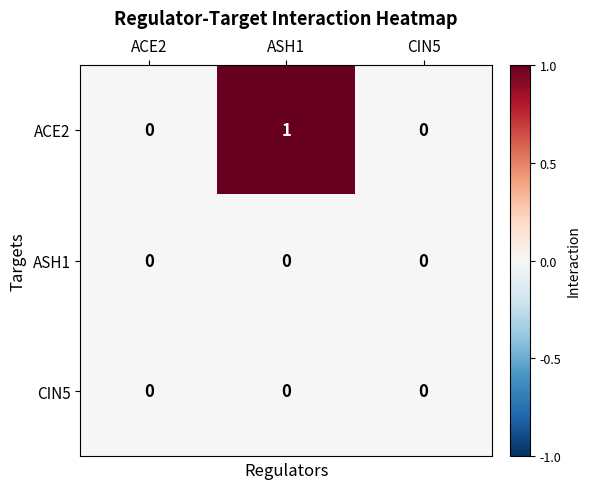

At which category is the sum across all series the highest?

ASH1